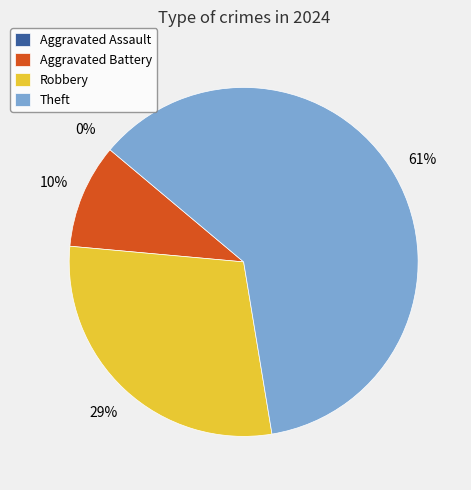

The Aggravated Battery slice represents 10% of the pie. True or false?

True